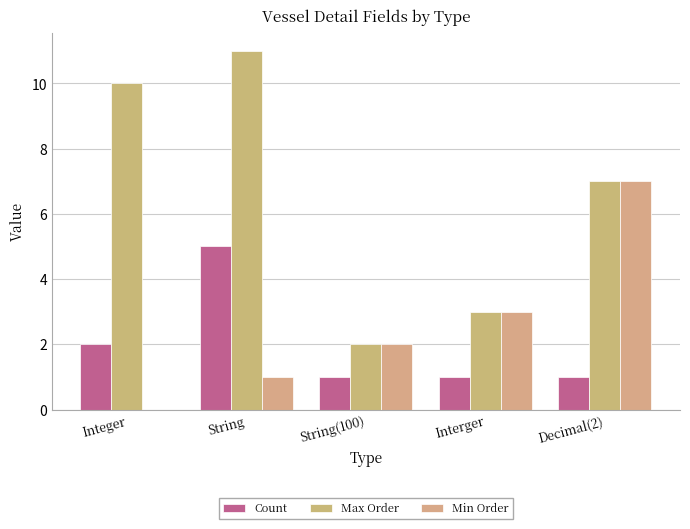

The Max Order series shows 2 at Decimal(2). True or false?

False